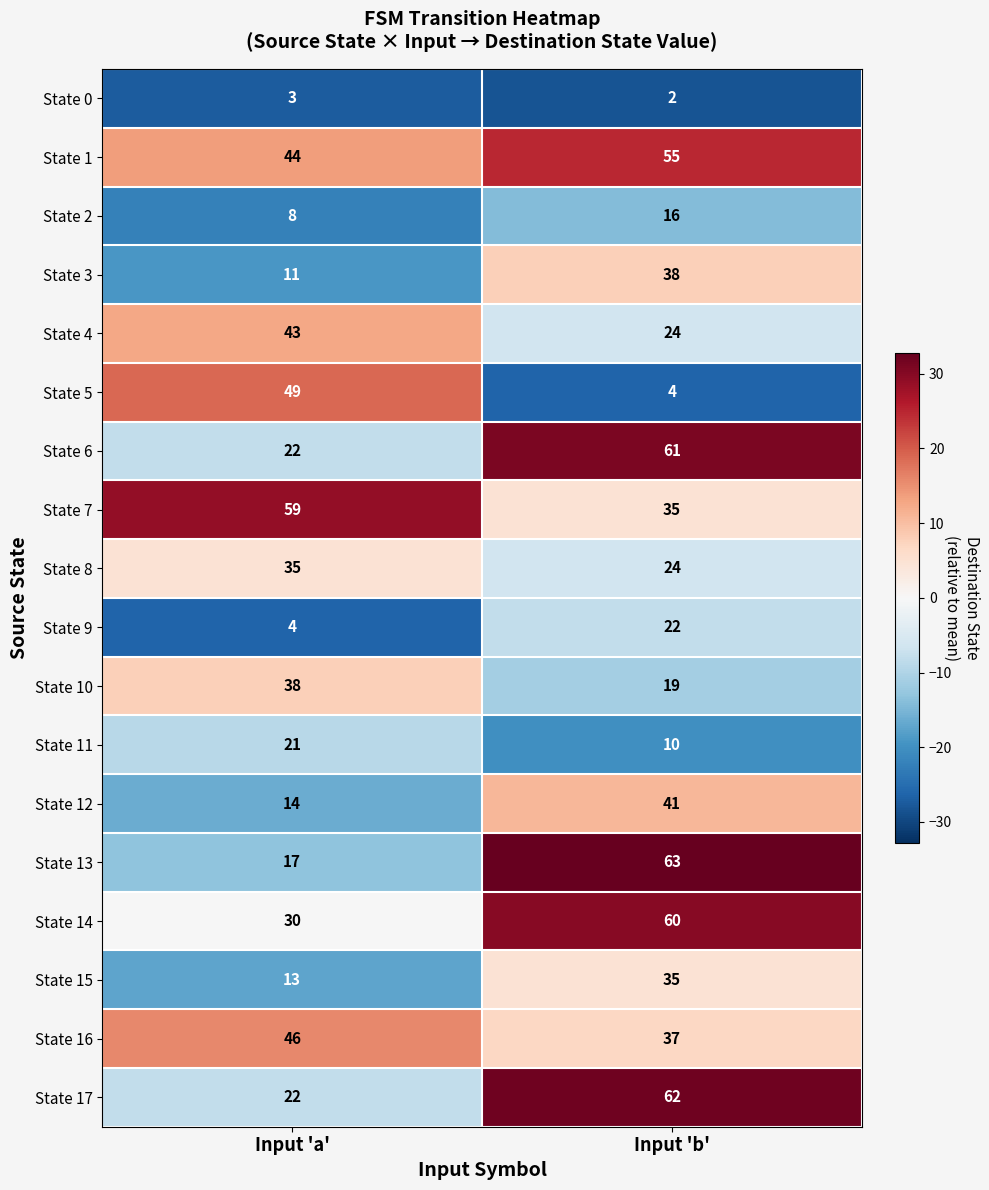

What is the smallest value displayed?

2